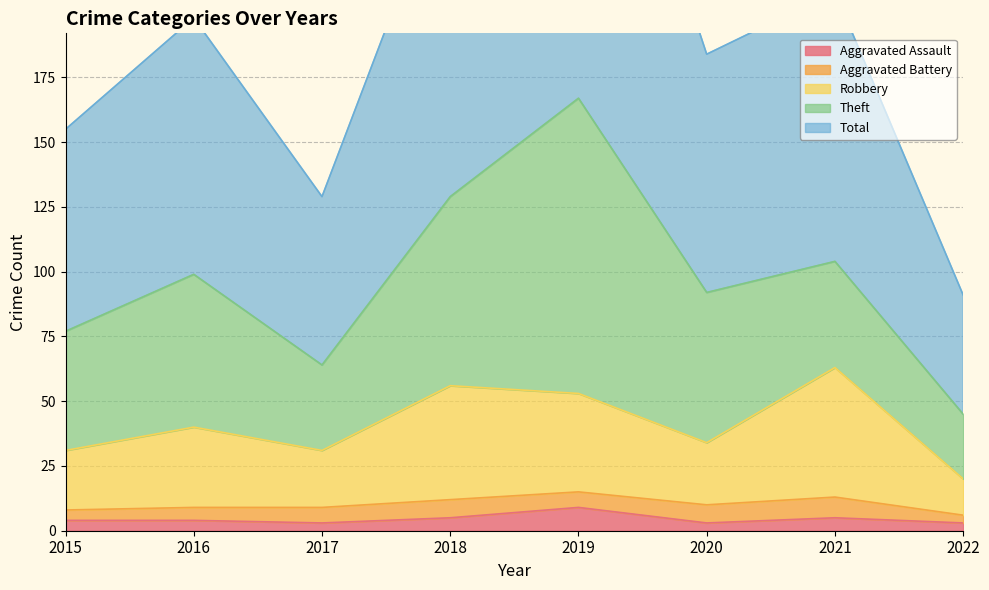

Which category has the highest value in the Robbery series?

2021